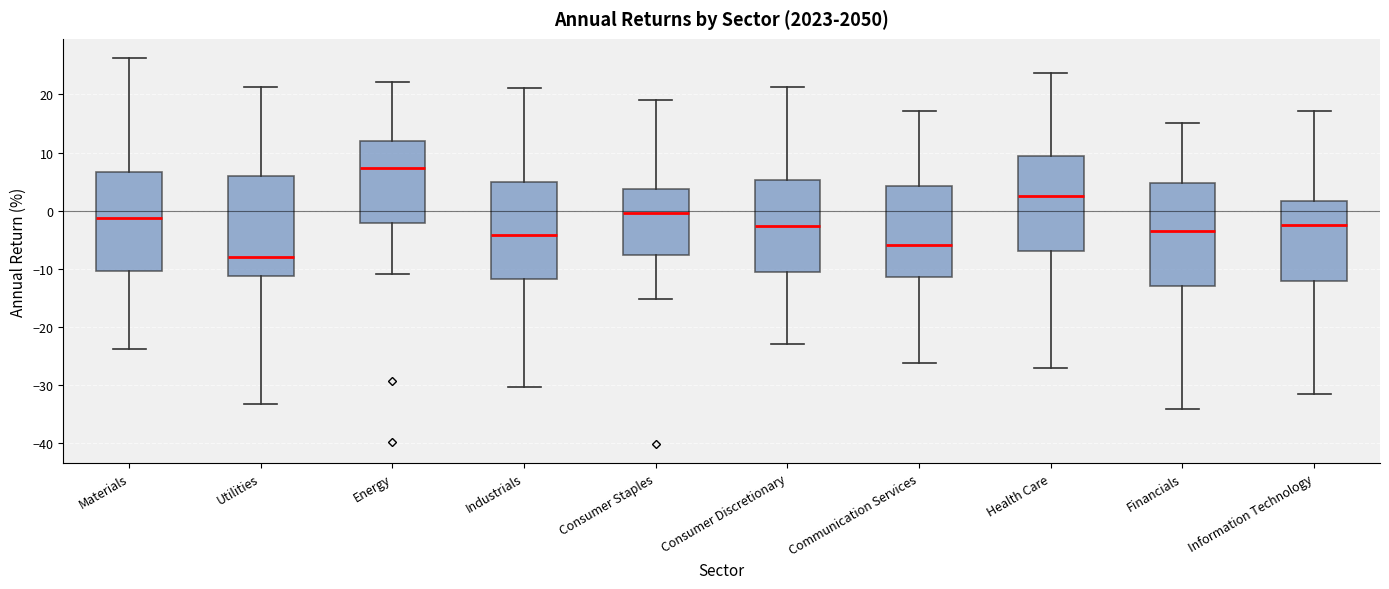

Where does the upper whisker of the box for Financials end on the y-axis? The values are not printed on the chart, so give them approximately, as read against the axis.

15